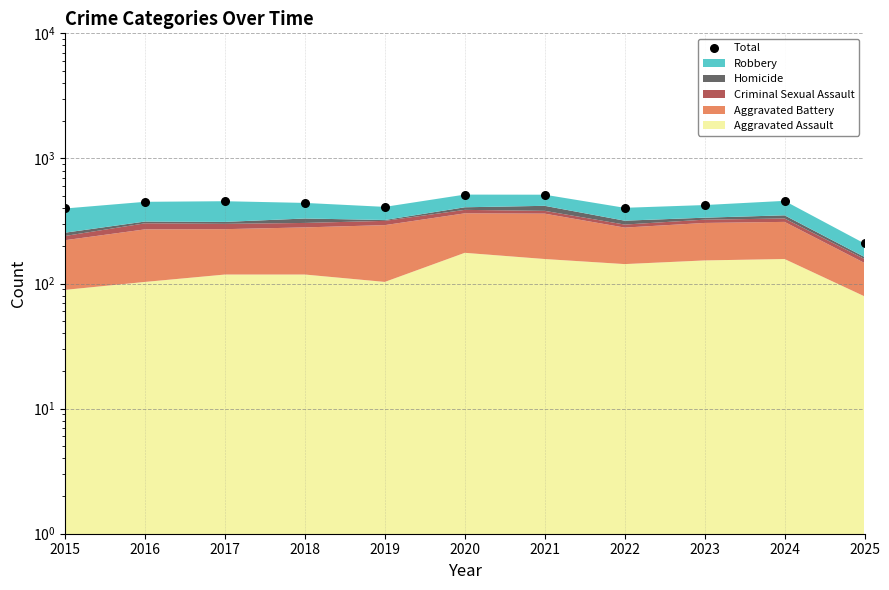

What is the change in value from 2020 to 2024?

-56